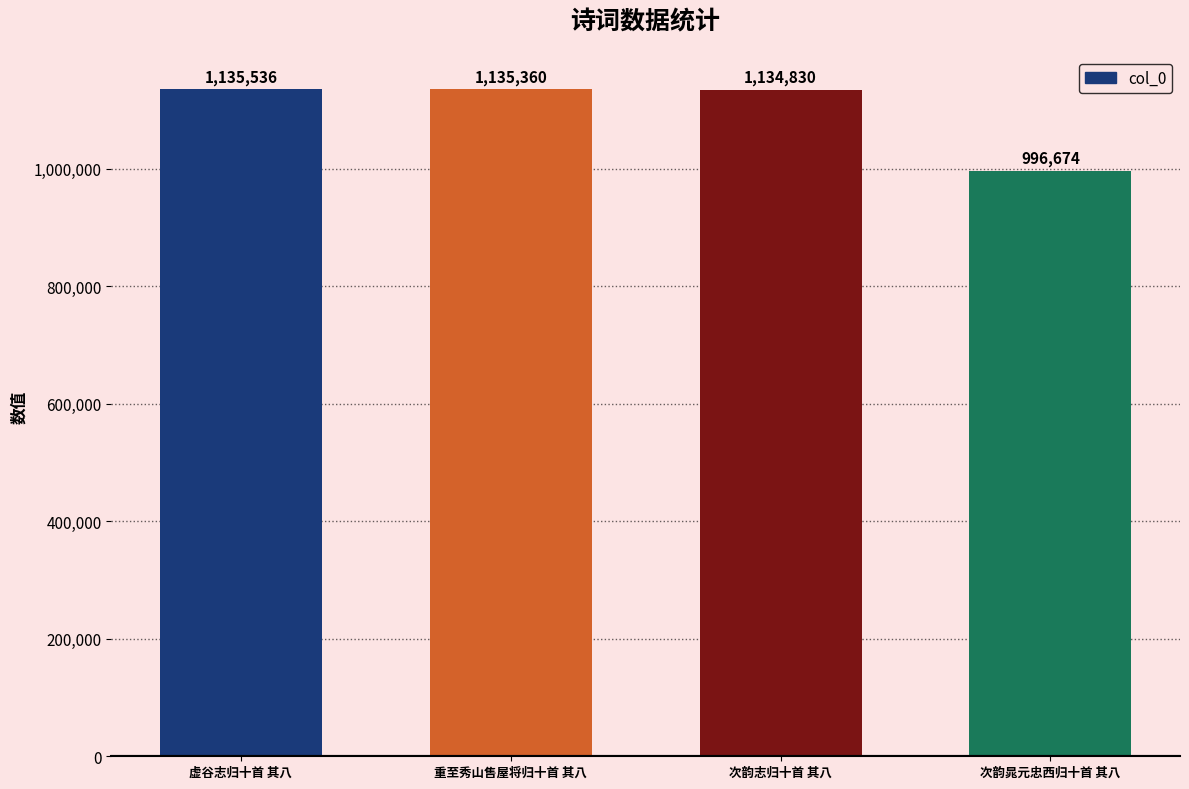

Reading left to right, transcribe all the data shown in this chart.

虚谷志归十首 其八=1135536	重至秀山售屋将归十首 其八=1135360	次韵志归十首 其八=1134830	次韵晁元忠西归十首 其八=996674